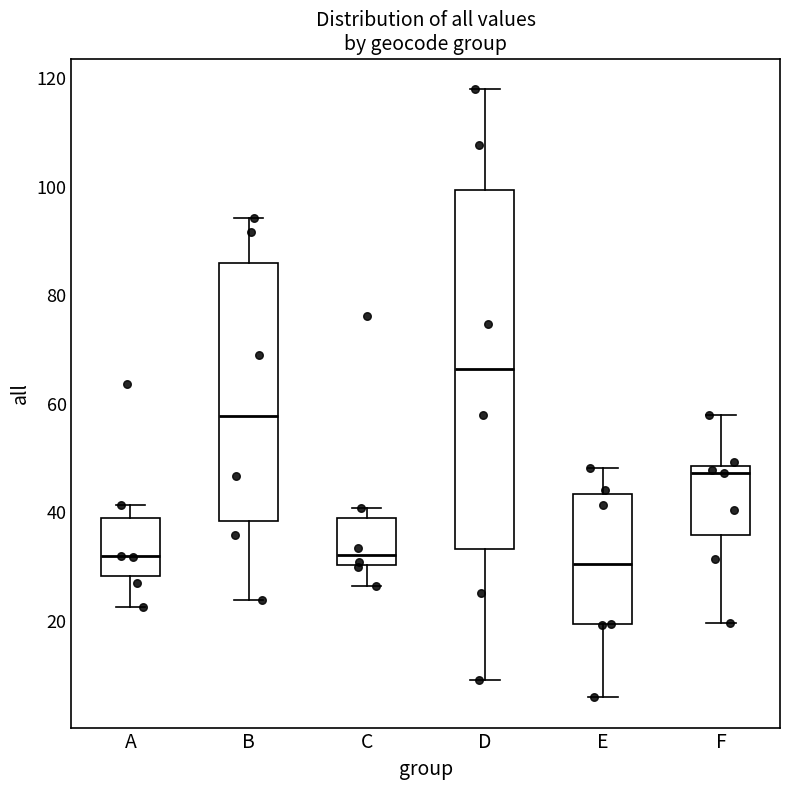

Where is the upper edge of the box for C on the y-axis? The values are not printed on the chart, so give them approximately, as read against the axis.

38